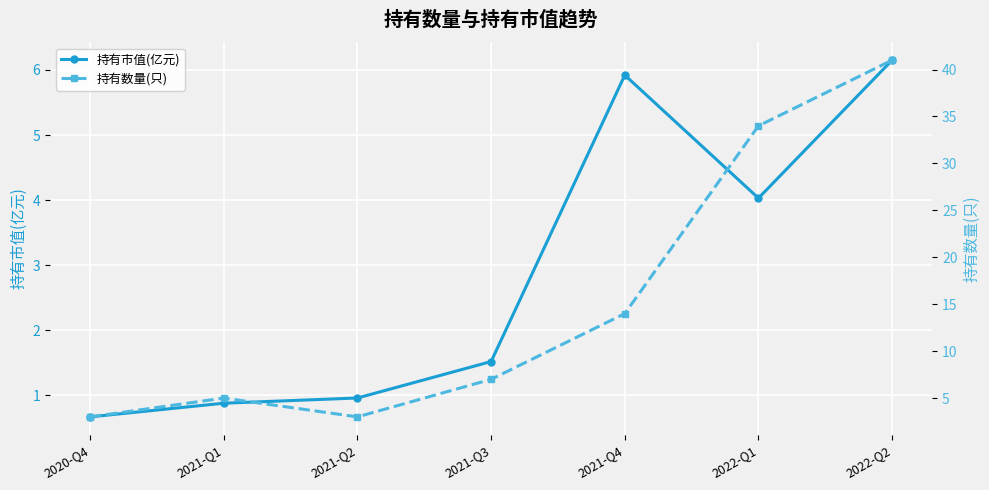

Between 2021-Q2 and 2022-Q1, which is larger?

2022-Q1